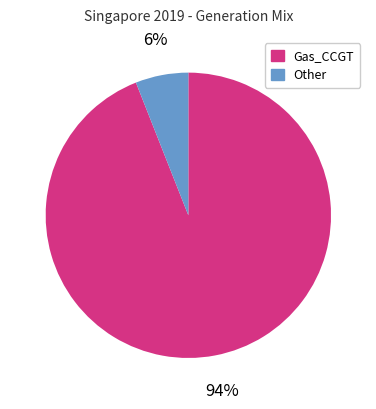

Is the sum of Other and Gas_CCGT greater than half?

Yes